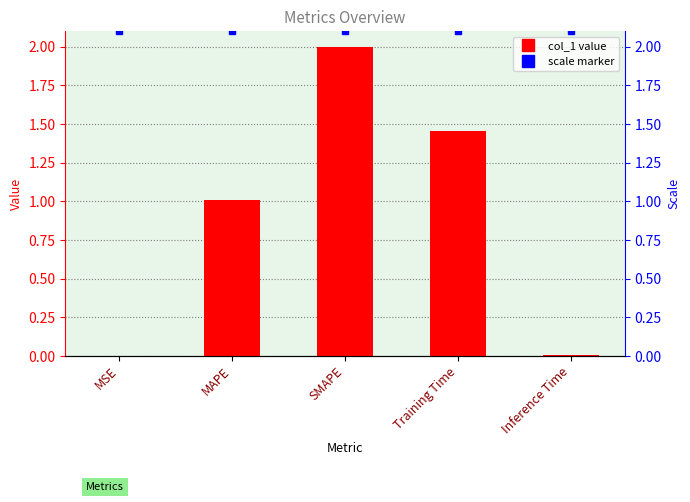

What is the change in value from MAPE to SMAPE?

+1.0